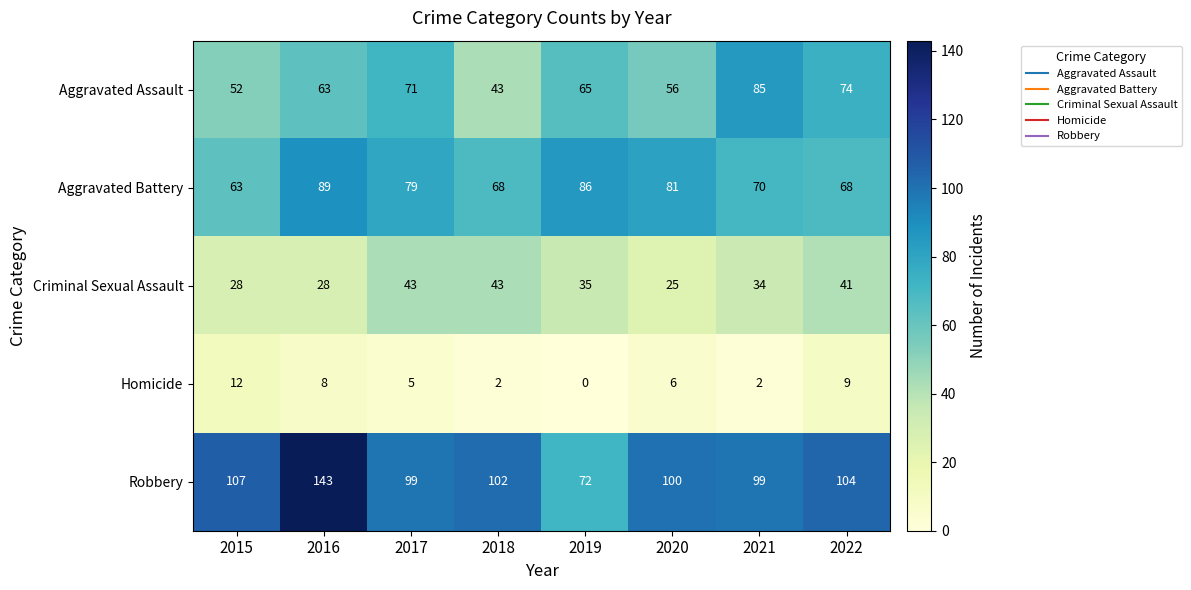

List the series in order of their peak value, highest first.

Robbery, Aggravated Battery, Aggravated Assault, Criminal Sexual Assault, Homicide